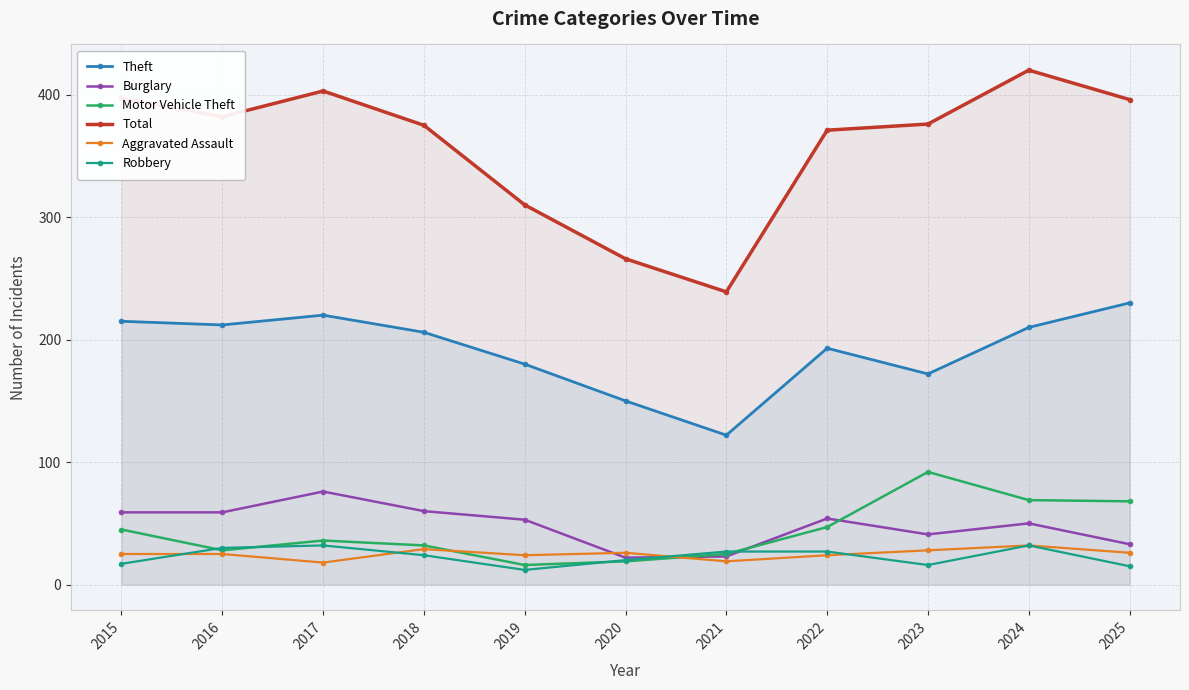

What is the total value across all series at 2015?

758